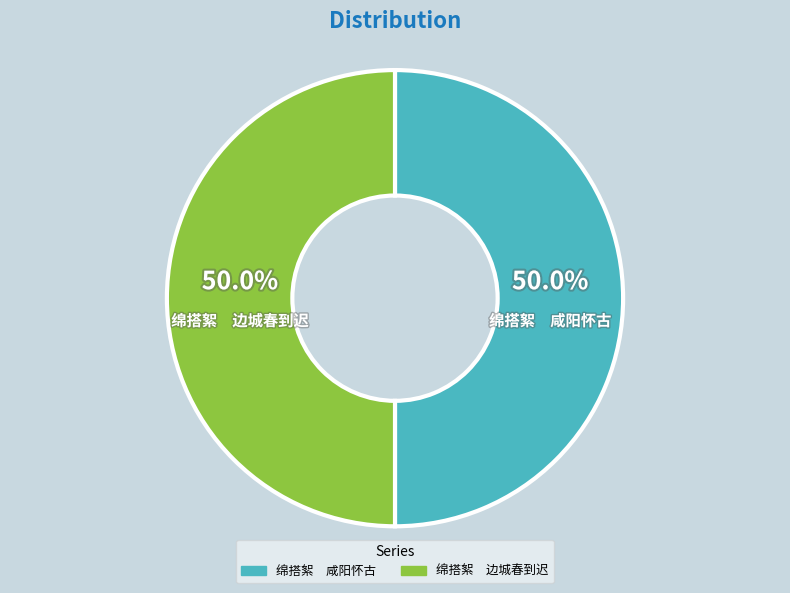

How many slices are in this pie chart?

2